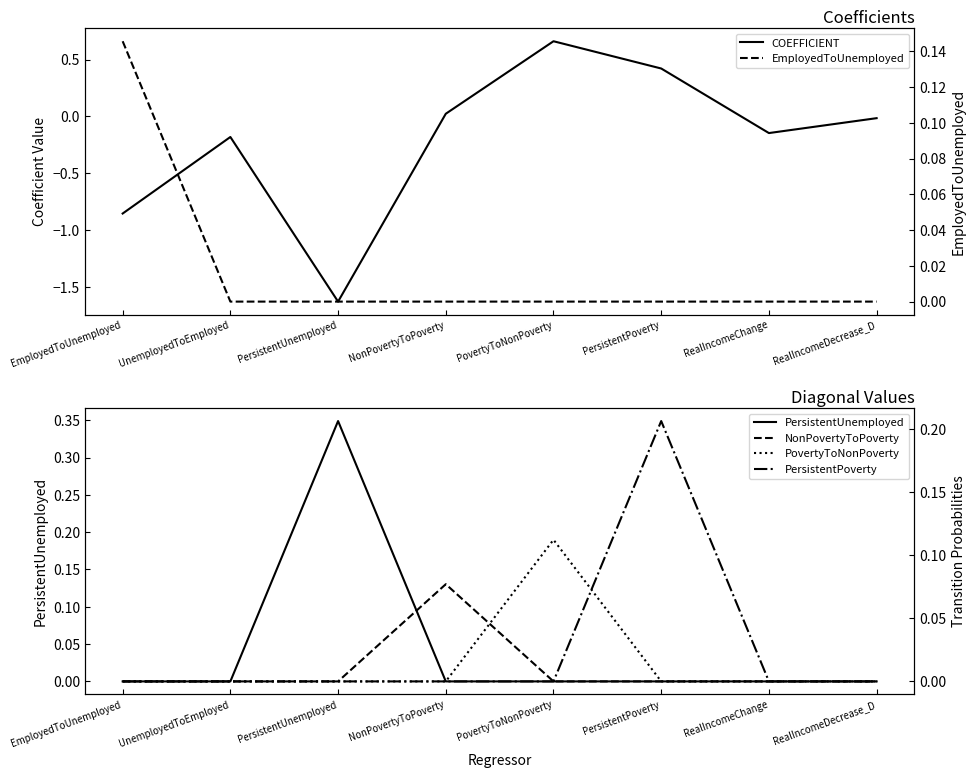

At how many categories does at least one series exceed 0?

5